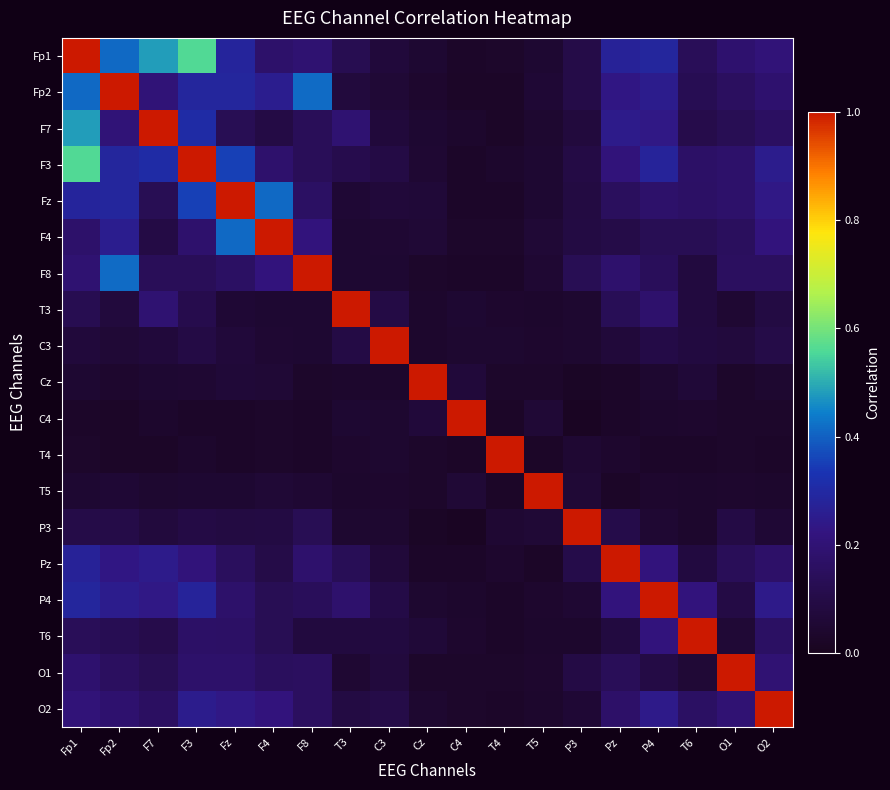

Reading left to right, list all the values displayed in this chart.

Fp1: Fp1=1.0	Fp2=0.4	F7=0.5	F3=0.6	Fz=0.3	F4=0.2	F8=0.2	T3=0.1	C3=0.1	Cz=0.1	C4=0.0	T4=0.0	T5=0.1	P3=0.1	Pz=0.3	P4=0.3	T6=0.1	O1=0.2	O2=0.2
Fp2: Fp1=0.4	Fp2=1.0	F7=0.2	F3=0.3	Fz=0.3	F4=0.3	F8=0.4	T3=0.1	C3=0.1	Cz=0.0	C4=0.0	T4=0.0	T5=0.1	P3=0.1	Pz=0.2	P4=0.3	T6=0.1	O1=0.2	O2=0.2
F7: Fp1=0.5	Fp2=0.2	F7=1.0	F3=0.3	Fz=0.1	F4=0.1	F8=0.1	T3=0.2	C3=0.1	Cz=0.0	C4=0.0	T4=0.0	T5=0.0	P3=0.1	Pz=0.2	P4=0.2	T6=0.1	O1=0.1	O2=0.2
F3: Fp1=0.6	Fp2=0.3	F7=0.3	F3=1.0	Fz=0.4	F4=0.2	F8=0.1	T3=0.1	C3=0.1	Cz=0.1	C4=0.0	T4=0.0	T5=0.0	P3=0.1	Pz=0.2	P4=0.3	T6=0.2	O1=0.2	O2=0.3
Fz: Fp1=0.3	Fp2=0.3	F7=0.1	F3=0.4	Fz=1.0	F4=0.4	F8=0.2	T3=0.1	C3=0.1	Cz=0.1	C4=0.0	T4=0.0	T5=0.1	P3=0.1	Pz=0.1	P4=0.2	T6=0.2	O1=0.2	O2=0.2
F4: Fp1=0.2	Fp2=0.3	F7=0.1	F3=0.2	Fz=0.4	F4=1.0	F8=0.2	T3=0.0	C3=0.1	Cz=0.1	C4=0.0	T4=0.0	T5=0.1	P3=0.1	Pz=0.1	P4=0.1	T6=0.1	O1=0.2	O2=0.2
F8: Fp1=0.2	Fp2=0.4	F7=0.1	F3=0.1	Fz=0.2	F4=0.2	F8=1.0	T3=0.0	C3=0.0	Cz=0.0	C4=0.0	T4=0.0	T5=0.1	P3=0.1	Pz=0.2	P4=0.1	T6=0.1	O1=0.2	O2=0.2
T3: Fp1=0.1	Fp2=0.1	F7=0.2	F3=0.1	Fz=0.1	F4=0.0	F8=0.0	T3=1.0	C3=0.1	Cz=0.0	C4=0.1	T4=0.0	T5=0.0	P3=0.0	Pz=0.1	P4=0.2	T6=0.1	O1=0.1	O2=0.1
C3: Fp1=0.1	Fp2=0.1	F7=0.1	F3=0.1	Fz=0.1	F4=0.1	F8=0.0	T3=0.1	C3=1.0	Cz=0.0	C4=0.0	T4=0.0	T5=0.0	P3=0.0	Pz=0.1	P4=0.1	T6=0.1	O1=0.1	O2=0.1
Cz: Fp1=0.1	Fp2=0.0	F7=0.0	F3=0.1	Fz=0.1	F4=0.1	F8=0.0	T3=0.0	C3=0.0	Cz=1.0	C4=0.1	T4=0.0	T5=0.0	P3=0.0	Pz=0.0	P4=0.0	T6=0.1	O1=0.0	O2=0.0
C4: Fp1=0.0	Fp2=0.0	F7=0.0	F3=0.0	Fz=0.0	F4=0.0	F8=0.0	T3=0.1	C3=0.0	Cz=0.1	C4=1.0	T4=0.0	T5=0.1	P3=0.0	Pz=0.0	P4=0.0	T6=0.0	O1=0.0	O2=0.0
T4: Fp1=0.0	Fp2=0.0	F7=0.0	F3=0.0	Fz=0.0	F4=0.0	F8=0.0	T3=0.0	C3=0.0	Cz=0.0	C4=0.0	T4=1.0	T5=0.0	P3=0.1	Pz=0.0	P4=0.0	T6=0.0	O1=0.0	O2=0.0
T5: Fp1=0.1	Fp2=0.1	F7=0.0	F3=0.0	Fz=0.1	F4=0.1	F8=0.1	T3=0.0	C3=0.0	Cz=0.0	C4=0.1	T4=0.0	T5=1.0	P3=0.1	Pz=0.0	P4=0.0	T6=0.0	O1=0.0	O2=0.0
P3: Fp1=0.1	Fp2=0.1	F7=0.1	F3=0.1	Fz=0.1	F4=0.1	F8=0.1	T3=0.0	C3=0.0	Cz=0.0	C4=0.0	T4=0.1	T5=0.1	P3=1.0	Pz=0.1	P4=0.1	T6=0.0	O1=0.1	O2=0.1
Pz: Fp1=0.3	Fp2=0.2	F7=0.2	F3=0.2	Fz=0.1	F4=0.1	F8=0.2	T3=0.1	C3=0.1	Cz=0.0	C4=0.0	T4=0.0	T5=0.0	P3=0.1	Pz=1.0	P4=0.2	T6=0.1	O1=0.1	O2=0.2
P4: Fp1=0.3	Fp2=0.3	F7=0.2	F3=0.3	Fz=0.2	F4=0.1	F8=0.1	T3=0.2	C3=0.1	Cz=0.0	C4=0.0	T4=0.0	T5=0.0	P3=0.1	Pz=0.2	P4=1.0	T6=0.2	O1=0.1	O2=0.2
T6: Fp1=0.1	Fp2=0.1	F7=0.1	F3=0.2	Fz=0.2	F4=0.1	F8=0.1	T3=0.1	C3=0.1	Cz=0.1	C4=0.0	T4=0.0	T5=0.0	P3=0.0	Pz=0.1	P4=0.2	T6=1.0	O1=0.1	O2=0.2
O1: Fp1=0.2	Fp2=0.2	F7=0.1	F3=0.2	Fz=0.2	F4=0.2	F8=0.2	T3=0.1	C3=0.1	Cz=0.0	C4=0.0	T4=0.0	T5=0.0	P3=0.1	Pz=0.1	P4=0.1	T6=0.1	O1=1.0	O2=0.2
O2: Fp1=0.2	Fp2=0.2	F7=0.2	F3=0.3	Fz=0.2	F4=0.2	F8=0.2	T3=0.1	C3=0.1	Cz=0.0	C4=0.0	T4=0.0	T5=0.0	P3=0.1	Pz=0.2	P4=0.2	T6=0.2	O1=0.2	O2=1.0